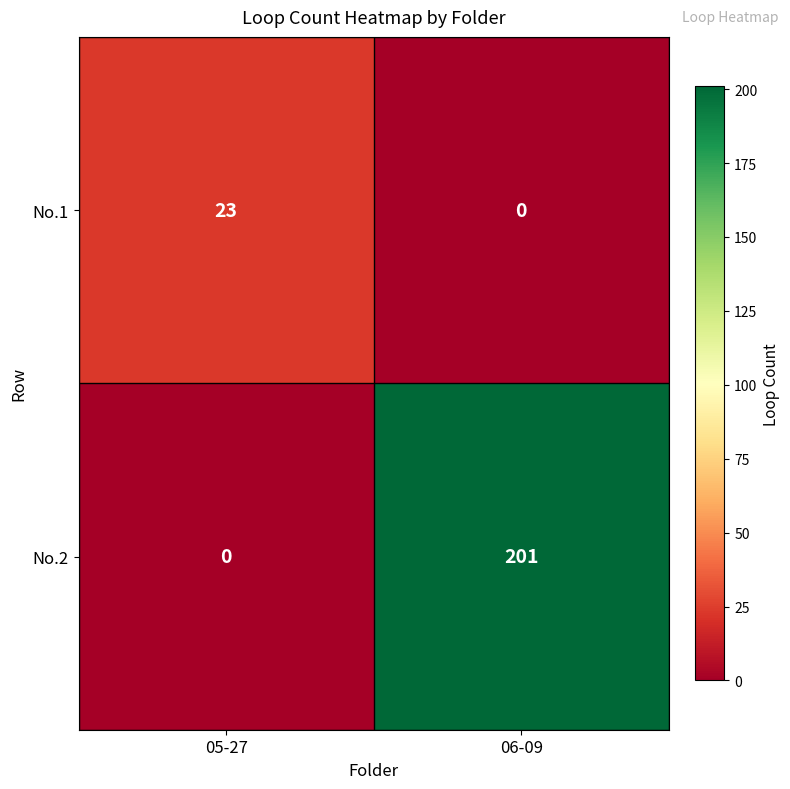

Which series changed the most between 05-27 and 06-09?

No.2